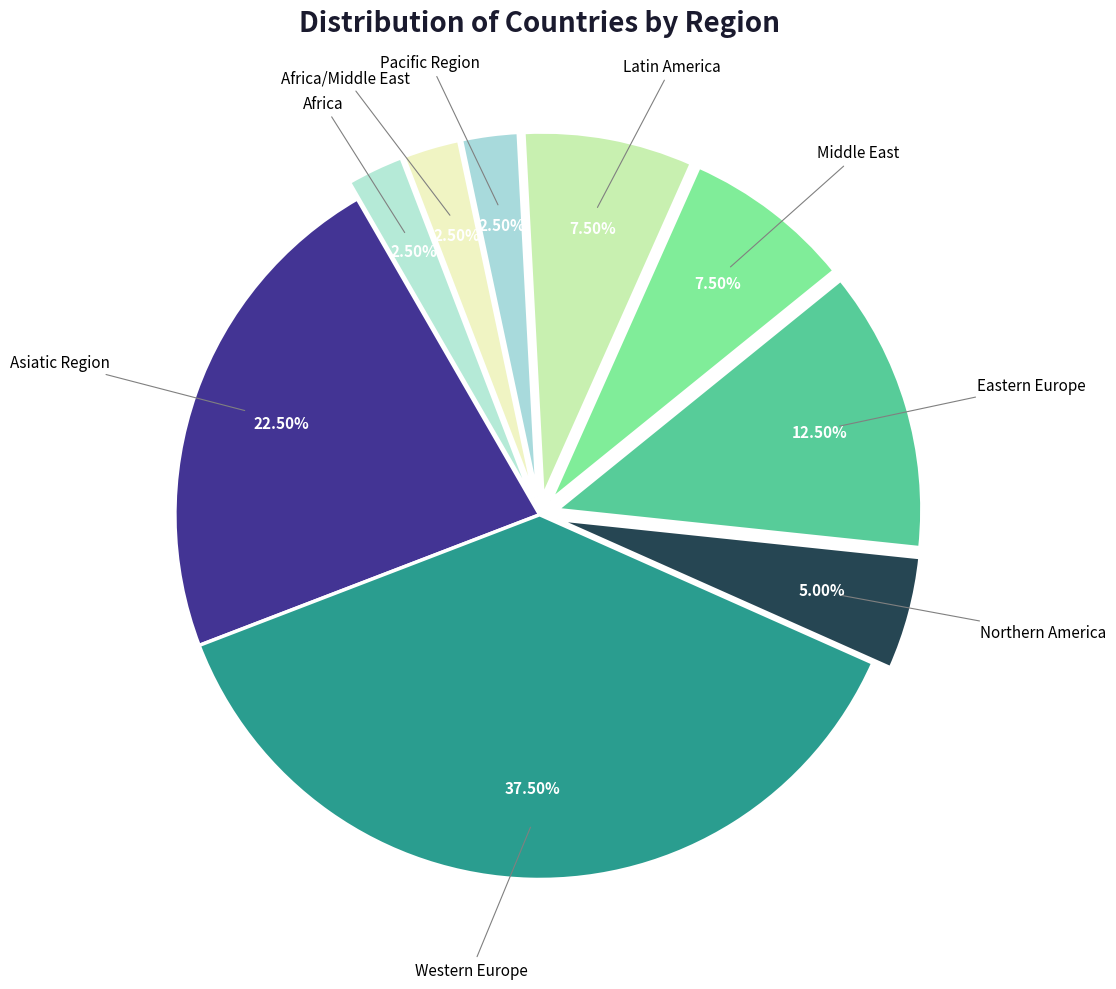

What is the smallest slice in the pie chart?

Pacific Region